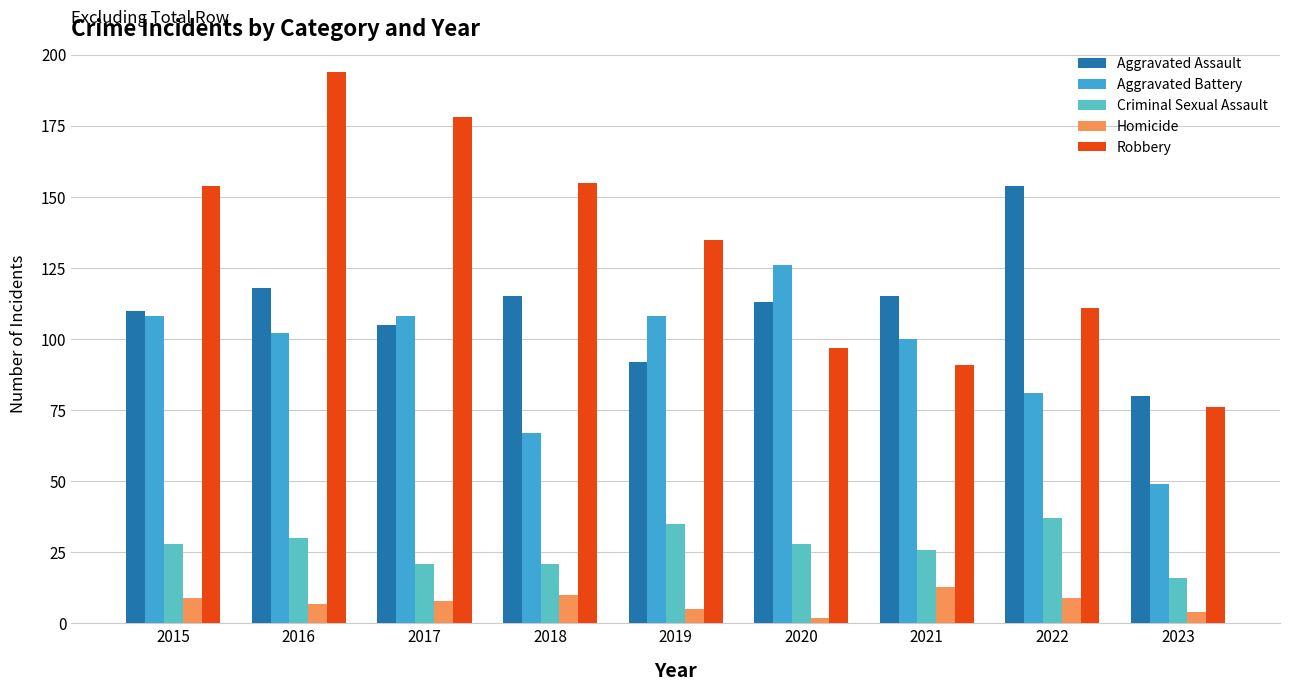

Which series has the largest total across all categories?

Robbery